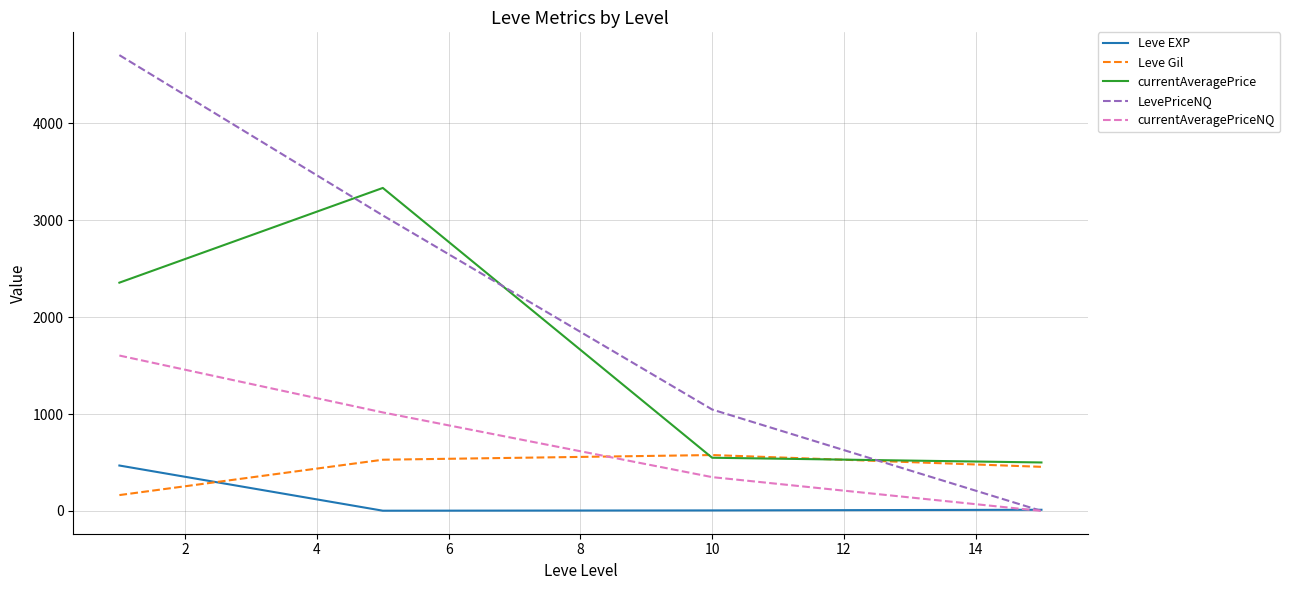

Which series has the largest range (max minus min)?

LevePriceNQ